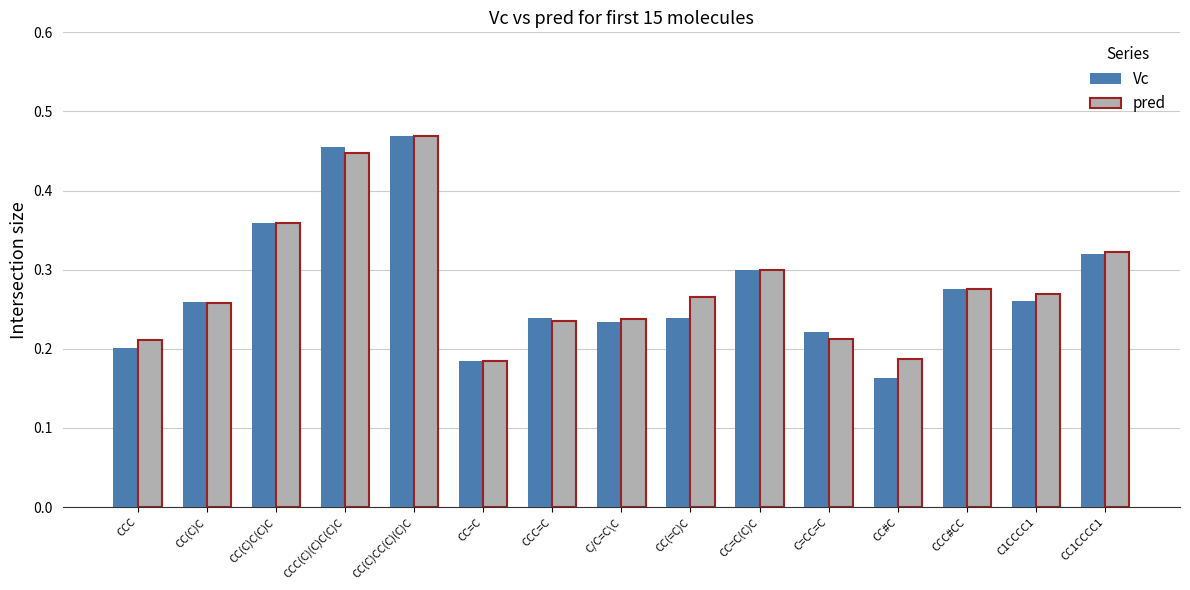

What is the sum of all Vc values?

4.2